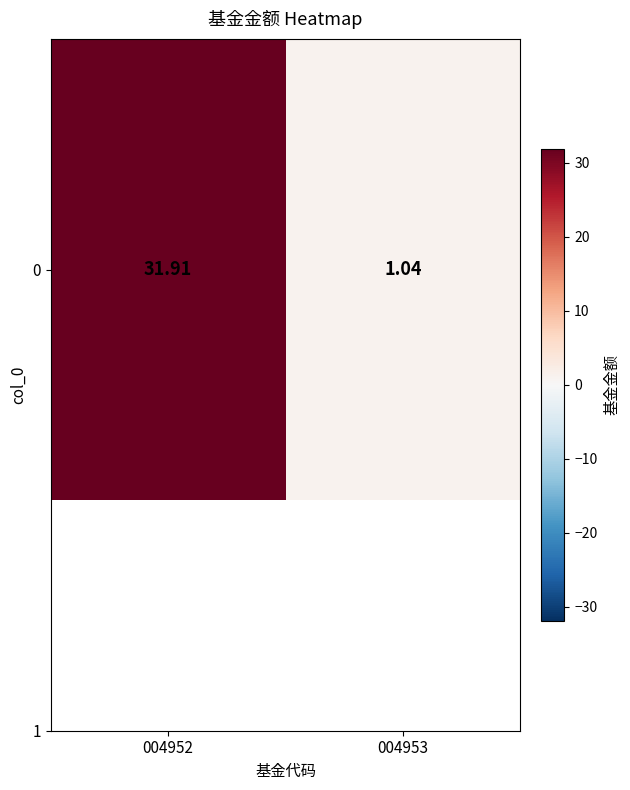

Reading left to right, extract all data points from this chart.

004952=31.9	004953=1.0